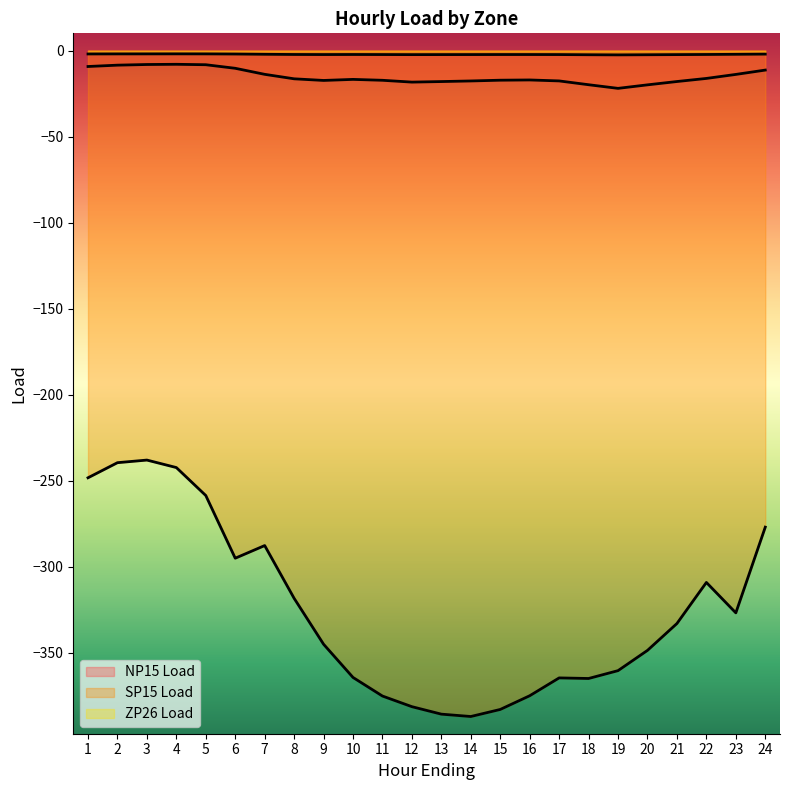

Which series has the largest total across all categories?

ZP26 Load